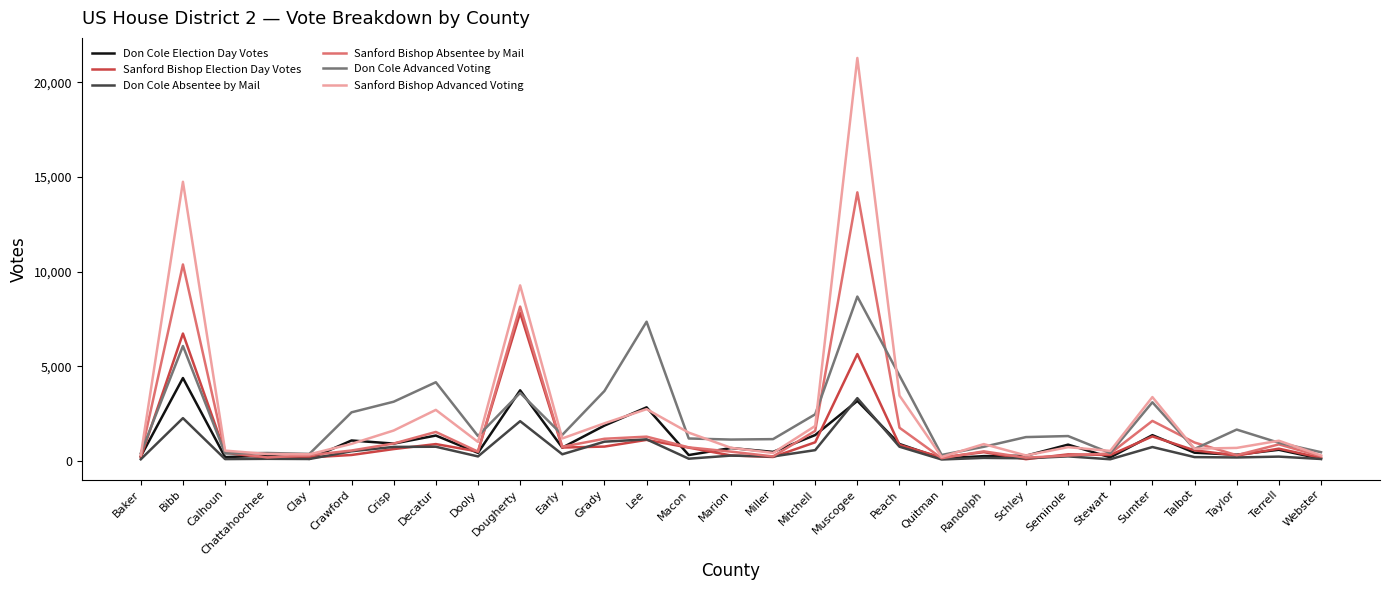

What is the average value of the Sanford Bishop Absentee by Mail series?

1775